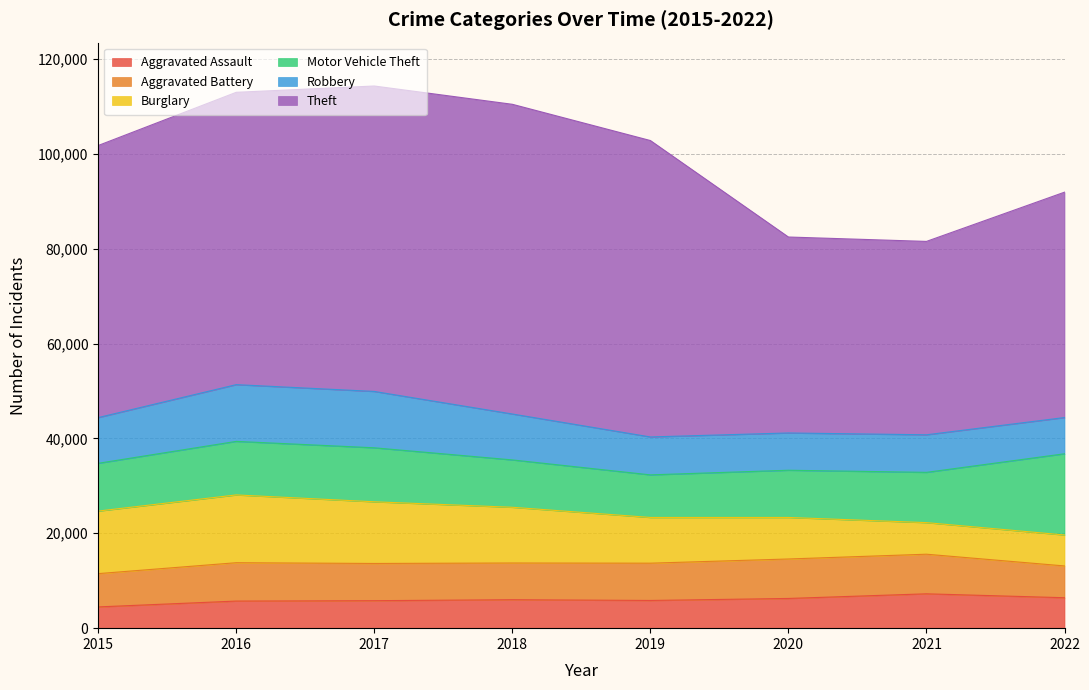

What is the sum of the Burglary values at 2019 and 2017?

22640